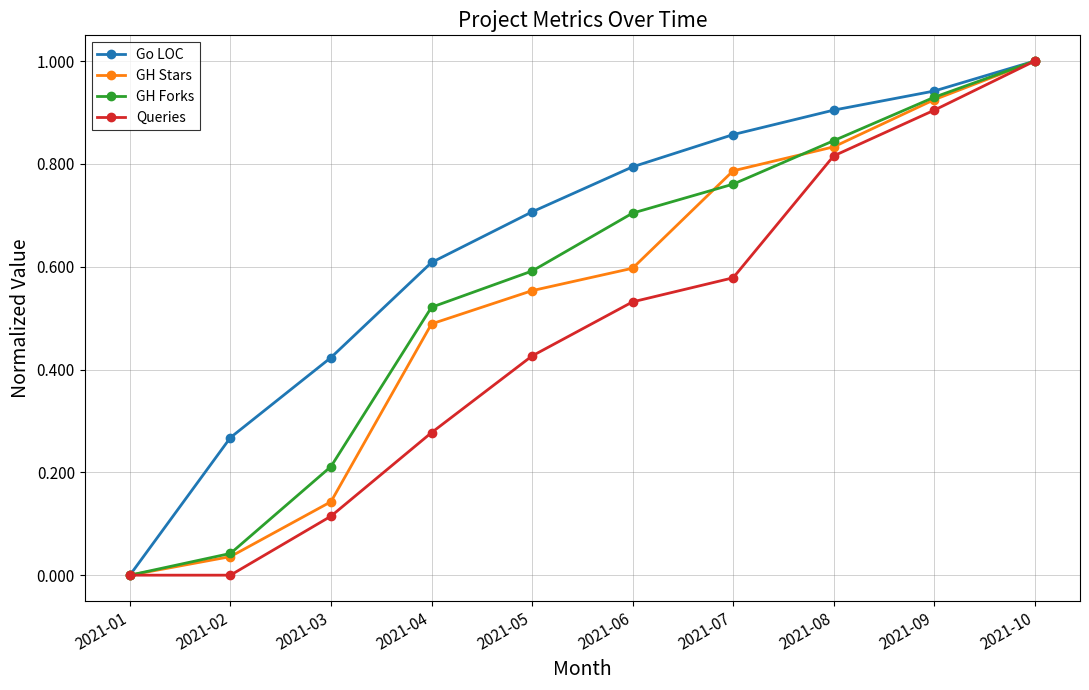

At which category is the sum across all series the highest?

2021-10